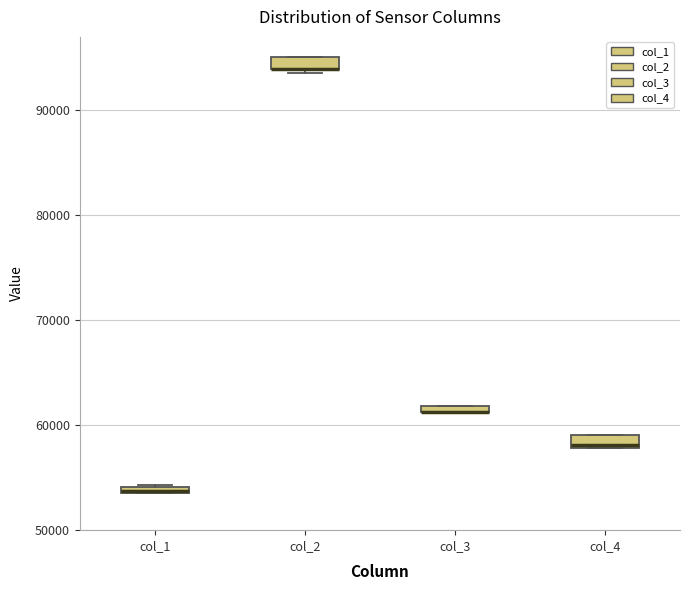

Where is the lower edge of the box for col_4 on the y-axis? The values are not printed on the chart, so give them approximately, as read against the axis.

58000